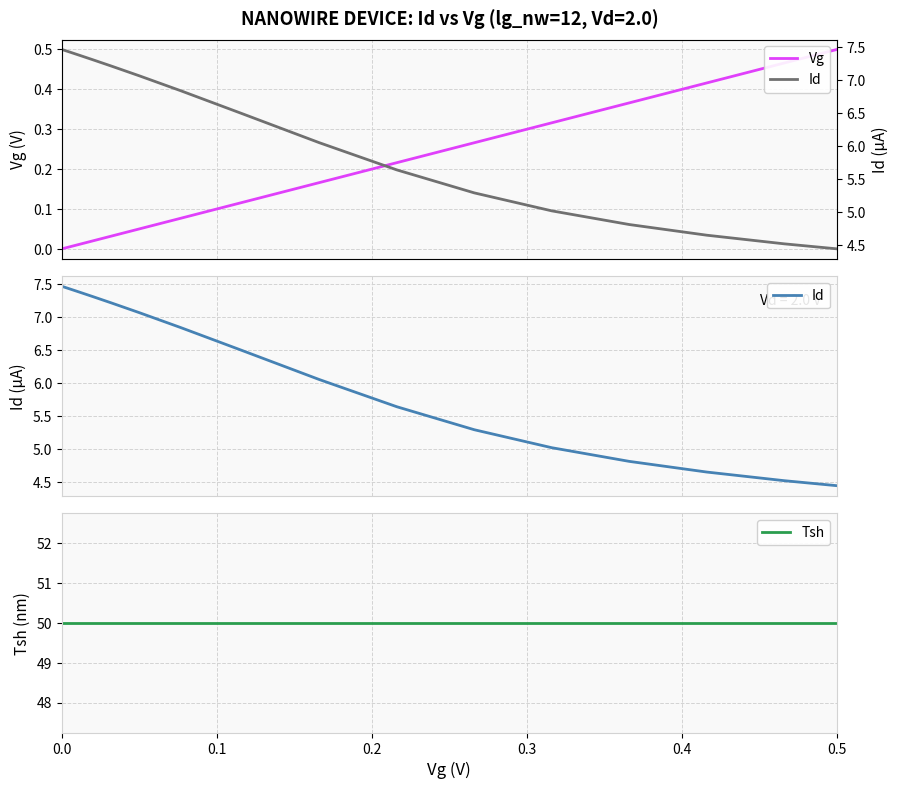

What is the maximum value shown in the chart?

50.0